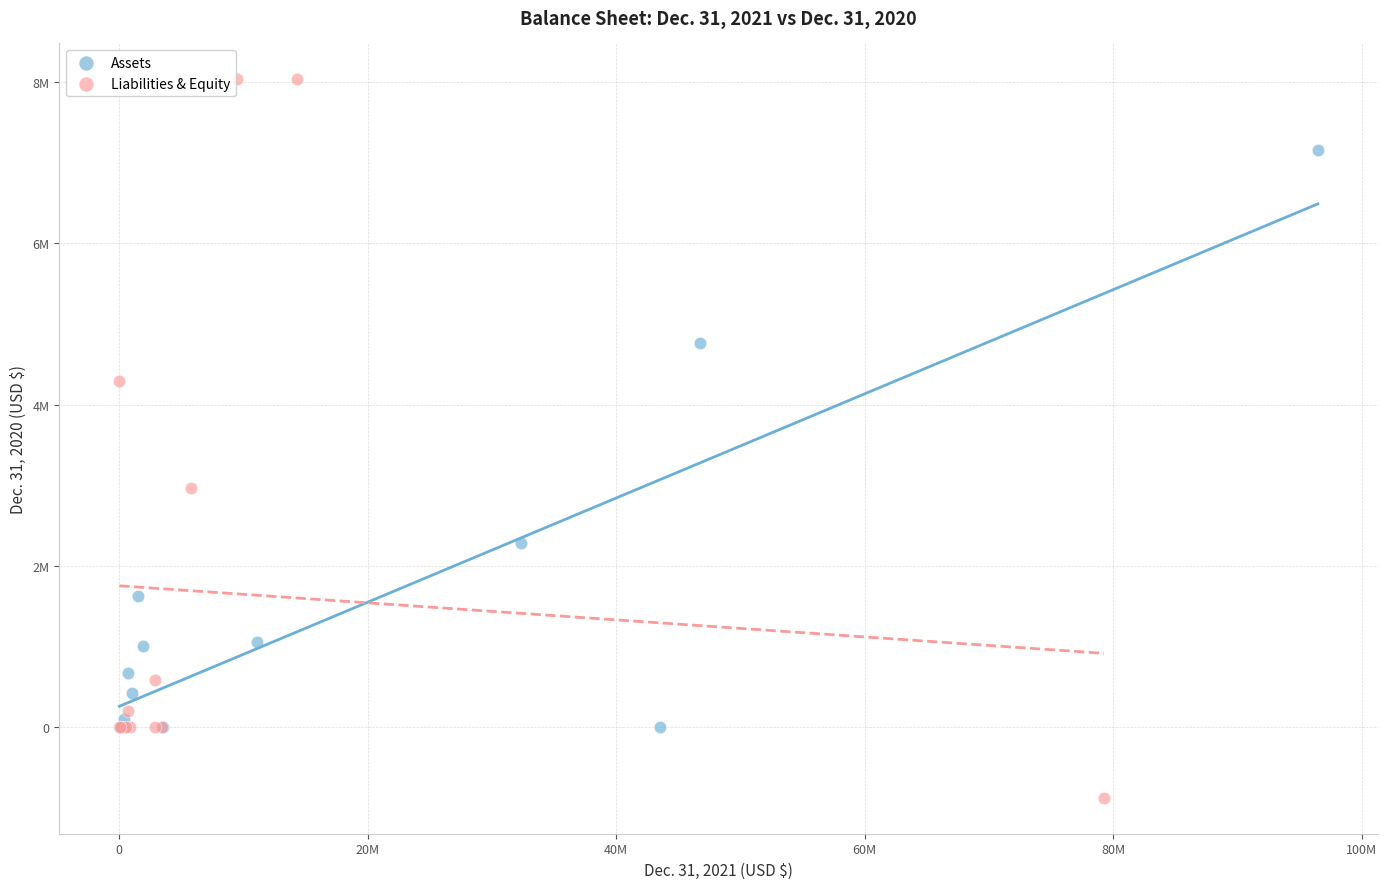

What are all the series names shown in the legend?

Assets, Liabilities & Equity